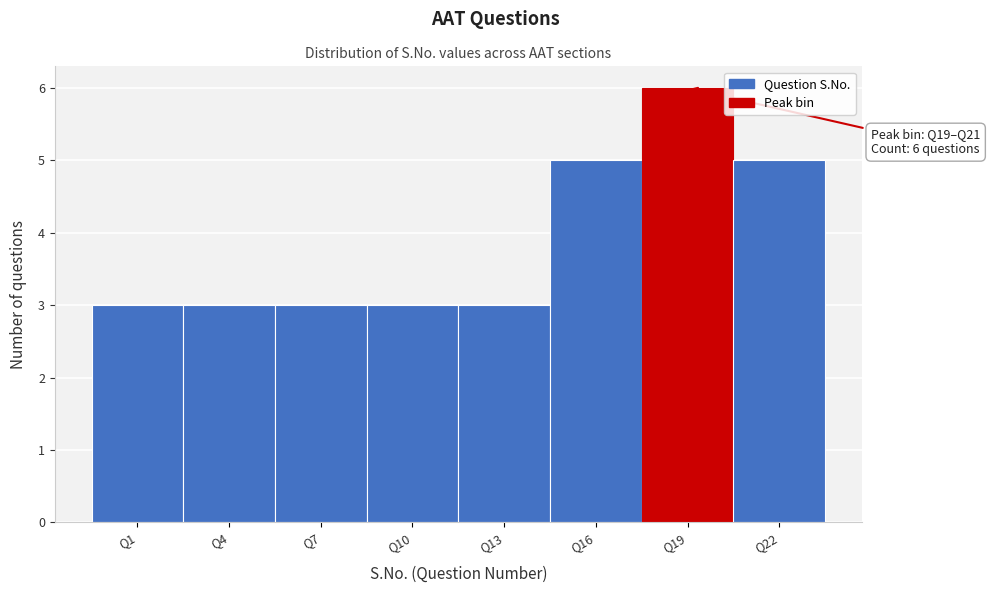

Reading left to right, what are all the values shown in this chart?

3	3	3	3	3	5	6	5